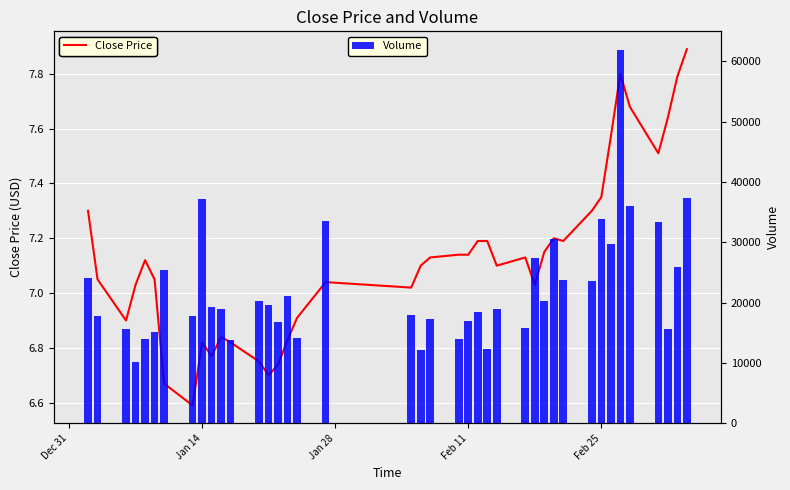

What is the lowest value of the Volume series?

10078.8